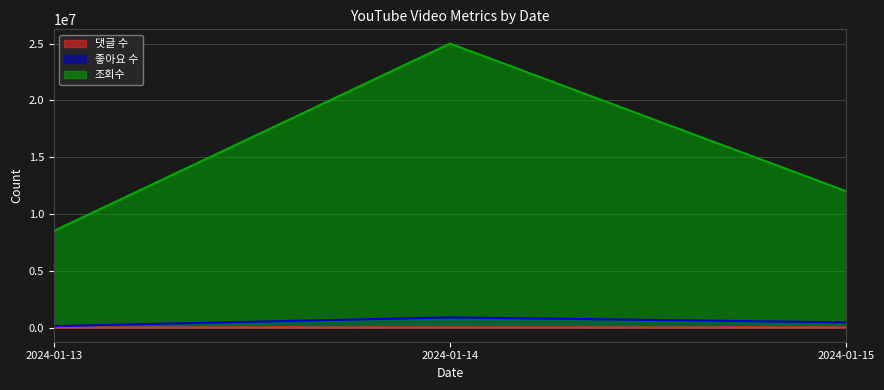

Rank the series by their maximum value, from highest to lowest.

조회수, 좋아요 수, 댓글 수